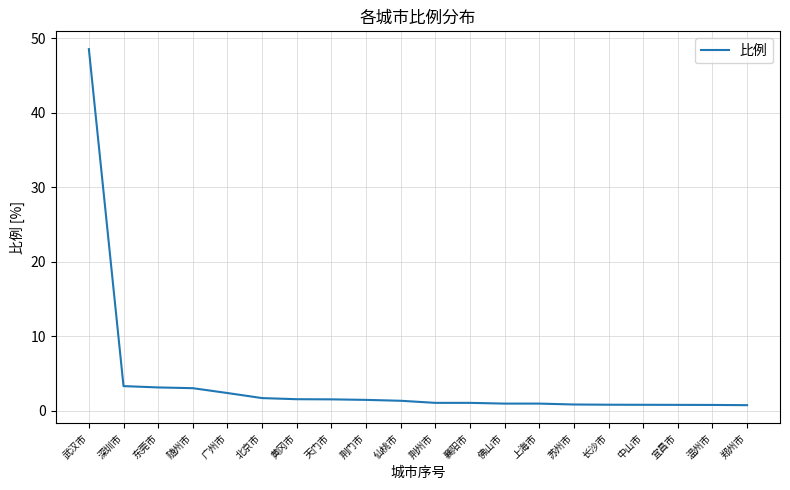

Between 长沙市 and 武汉市, which is larger?

武汉市